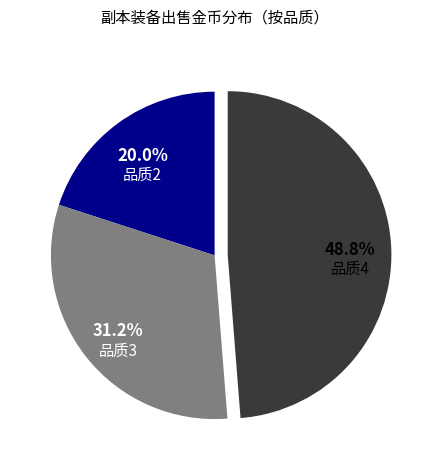

Combined, do 品质2 and 品质4 account for over 50%?

Yes